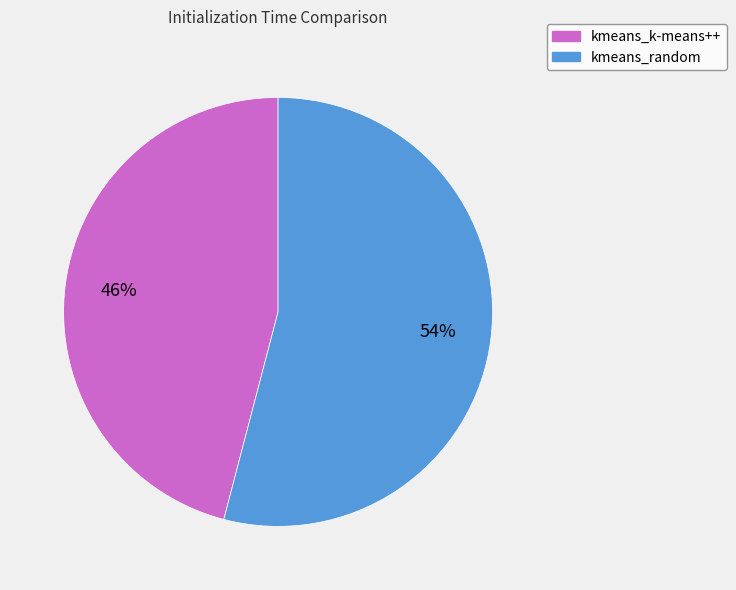

True or false: kmeans_k-means++ accounts for 46% of the total.

True